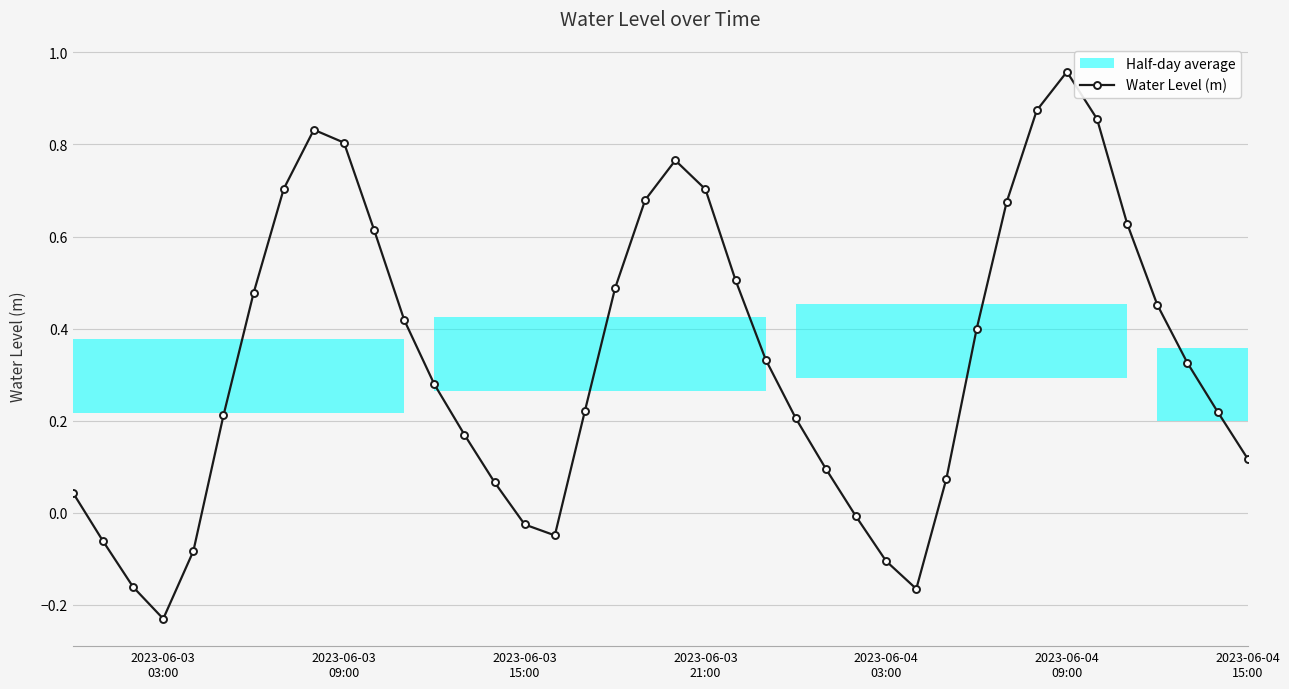

How many interior local valleys does the Water Level (m) series have?

3